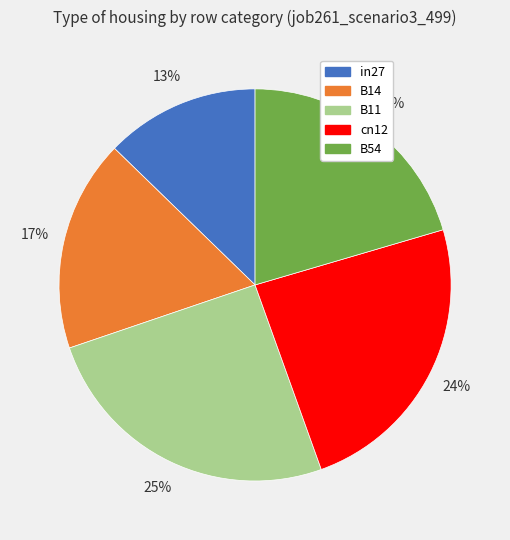

Rank the categories by value from lowest to highest.

in27, B14, B54, cn12, B11